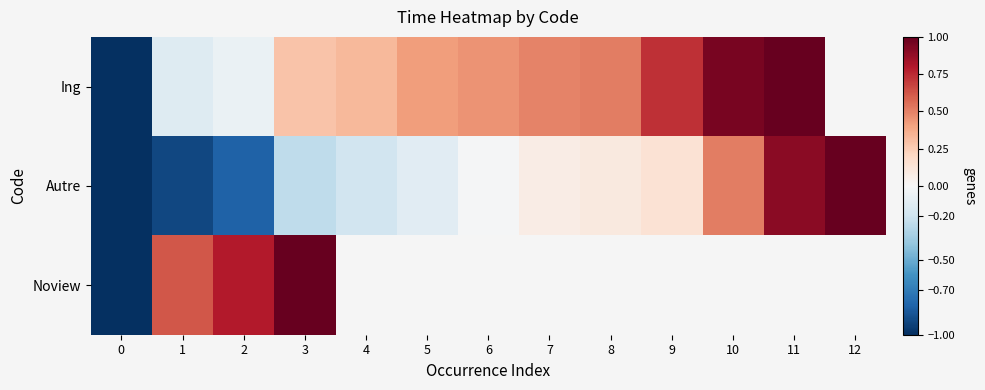

Which series has the largest total across all categories?

Autre